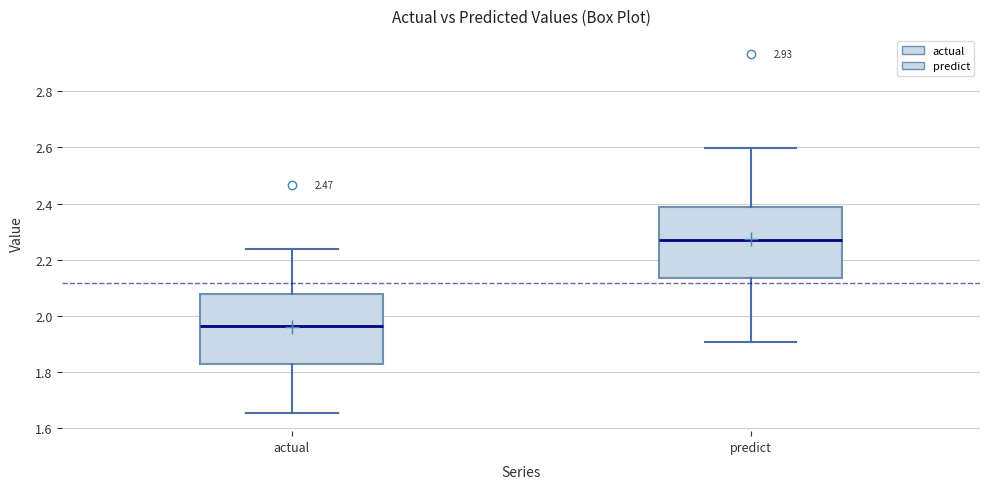

Reading left to right, read every box against the y-axis: the position of its median line, the range the box covers, and the ends of its whiskers. The values are not printed on the chart, so give them approximately, as read against the axis.

actual: median 1.96, box 1.84 to 2.08, whiskers 1.66 to 2.24
predict: median 2.28, box 2.14 to 2.38, whiskers 1.90 to 2.60